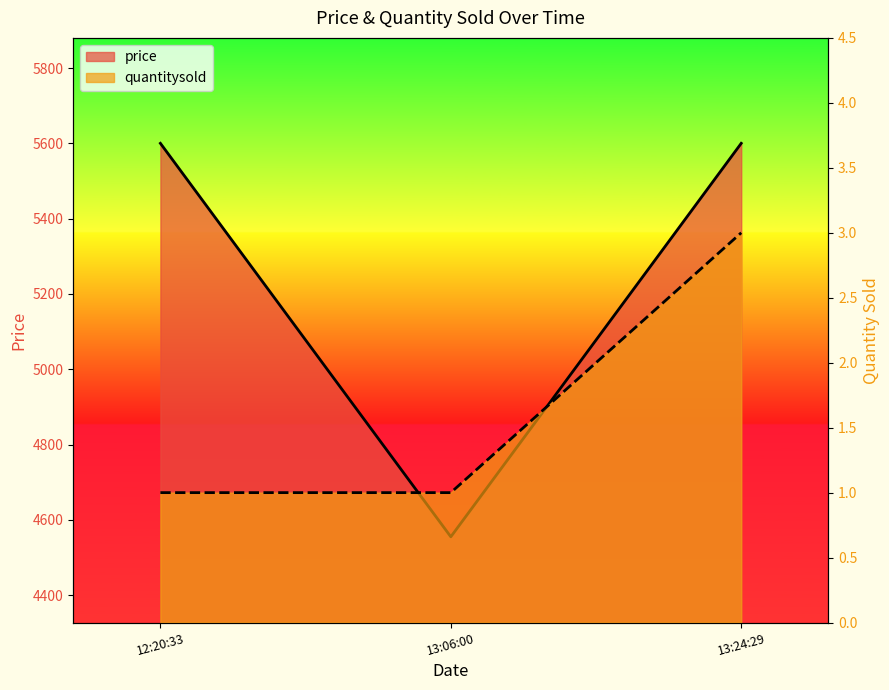

At 13:24:29, list the series in order from largest to smallest.

price, quantitysold